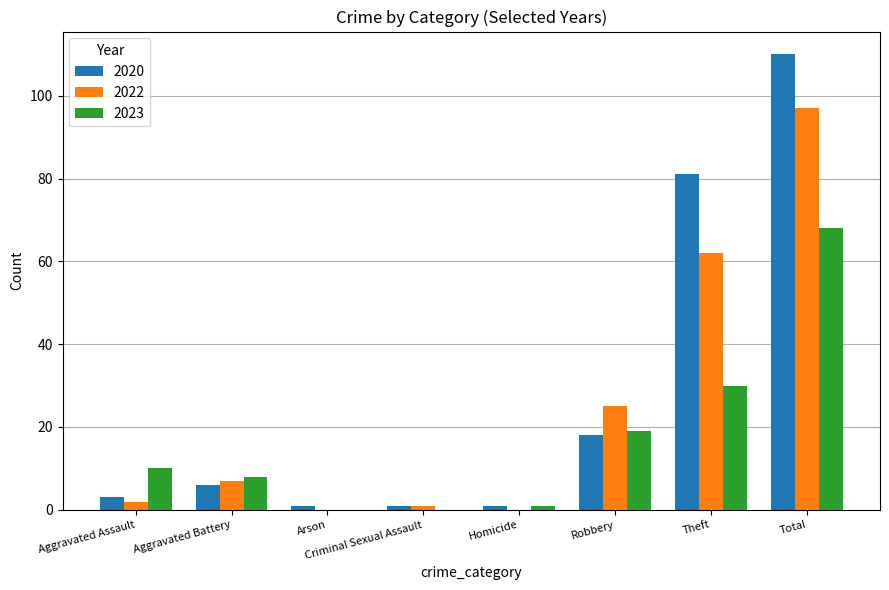

Between Aggravated Battery and Theft, which series saw the biggest shift?

2020